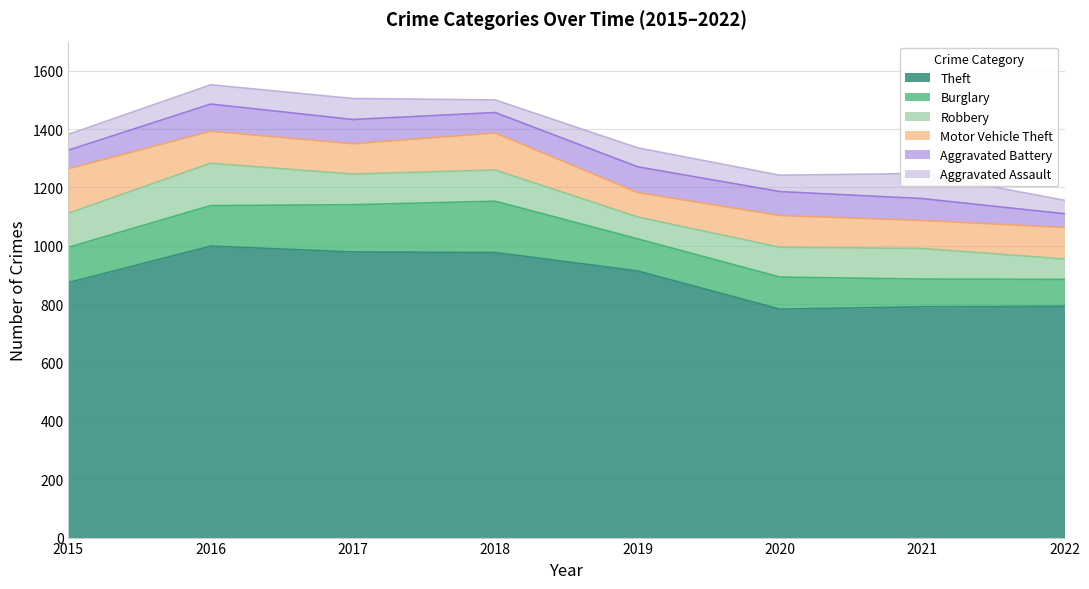

At 2016, list the series in order from smallest to largest.

Aggravated Assault, Aggravated Battery, Motor Vehicle Theft, Burglary, Robbery, Theft